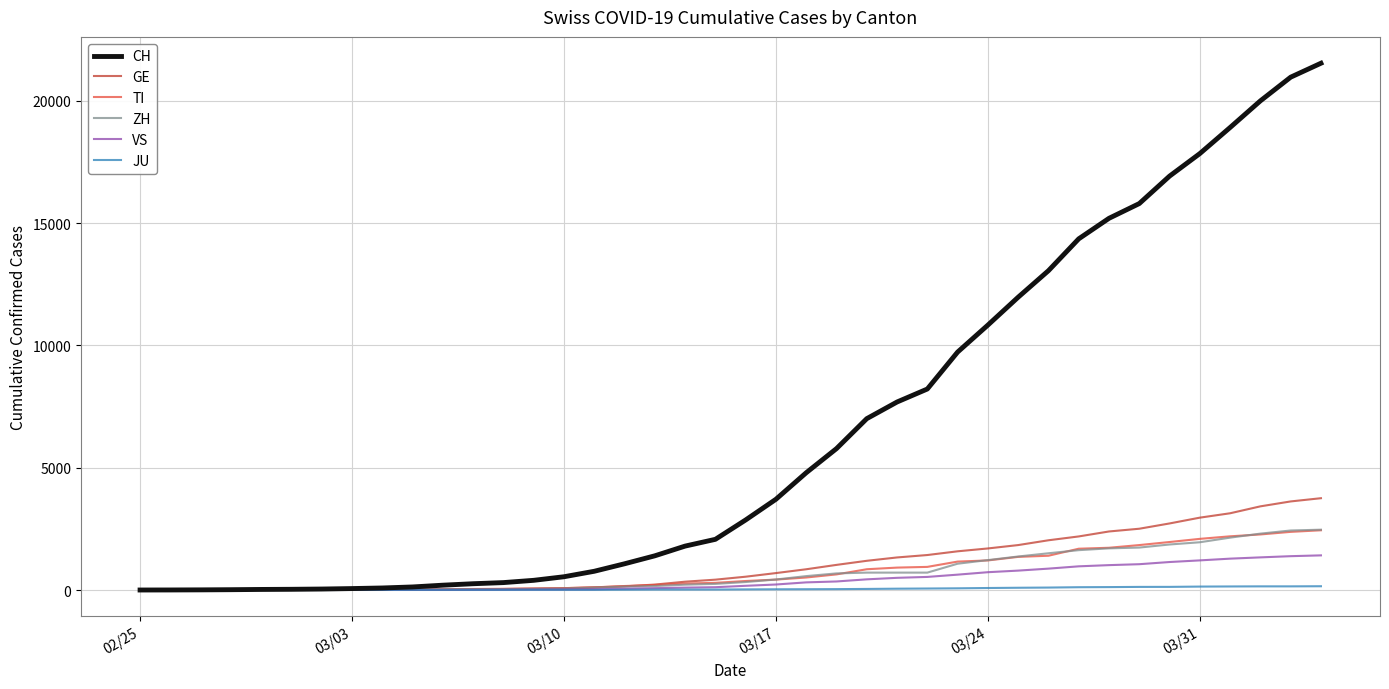

What is the average value of the CH series?

6408